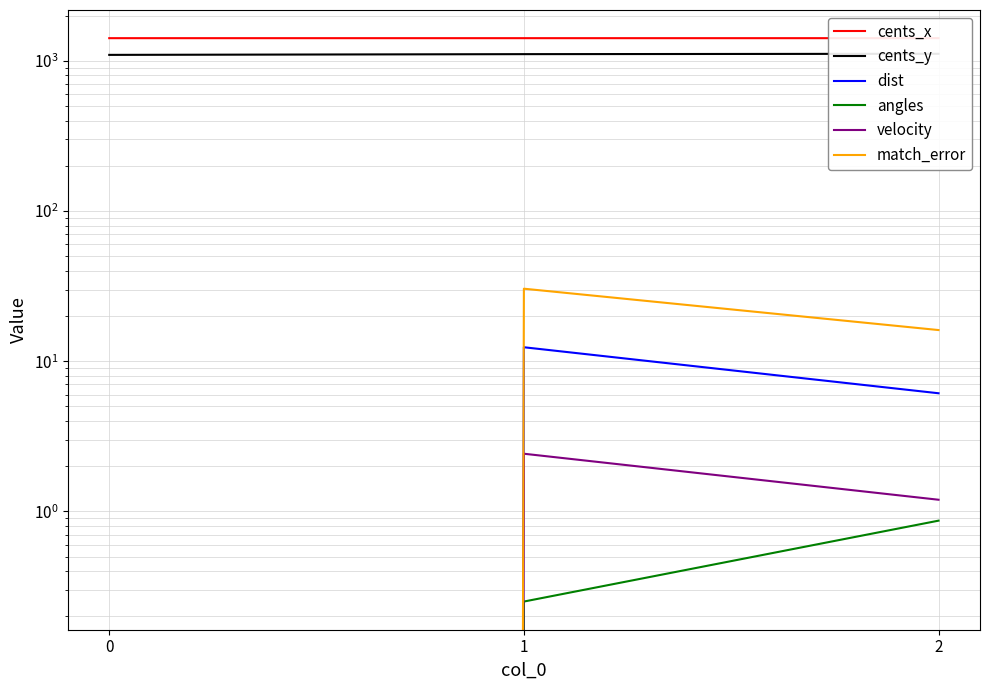

Reading left to right, transcribe all the data shown in this chart.

cents_x: 1413.5	1413.5	1413.6
cents_y: 1094.2	1106.6	1112.7
dist: 0.0	12.4	6.1
angles: 0.0	0.3	0.9
velocity: 0.0	2.4	1.2
match_error: 0.0	30.4	16.1